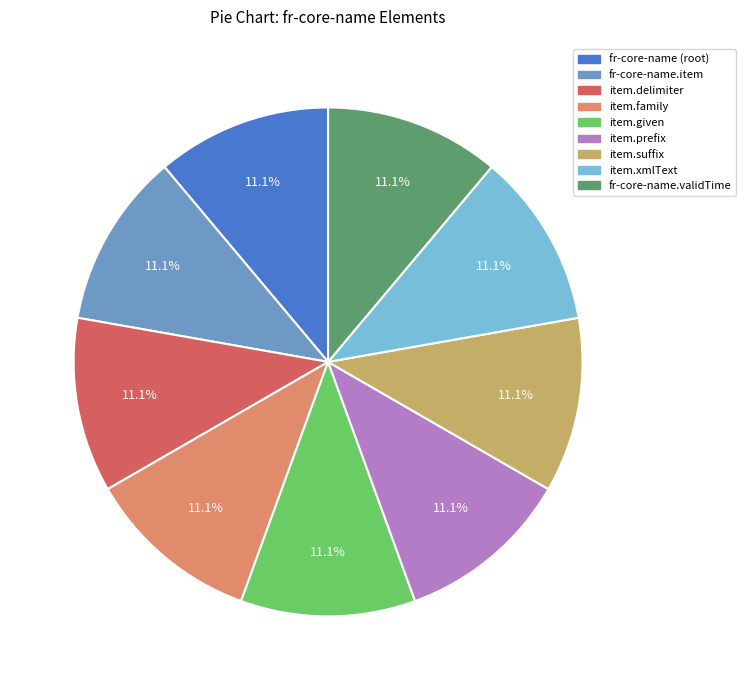

Is there a majority slice in this chart?

No